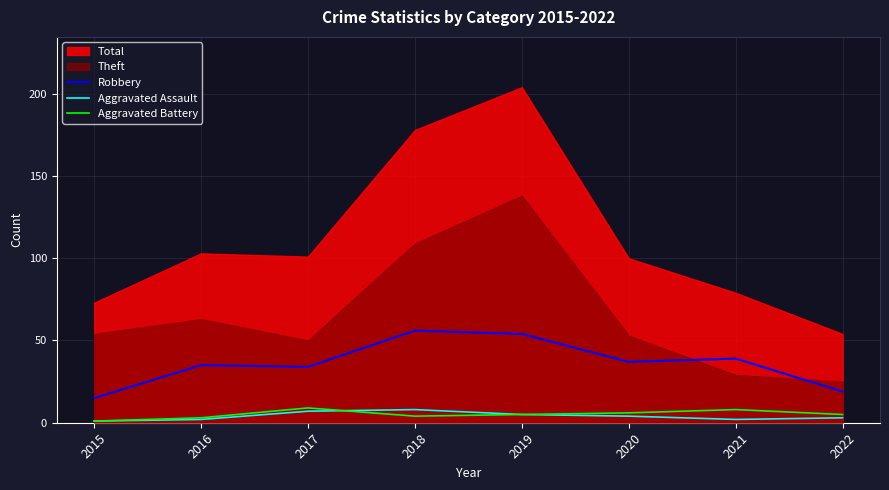

At how many categories does at least one series exceed 7?

8